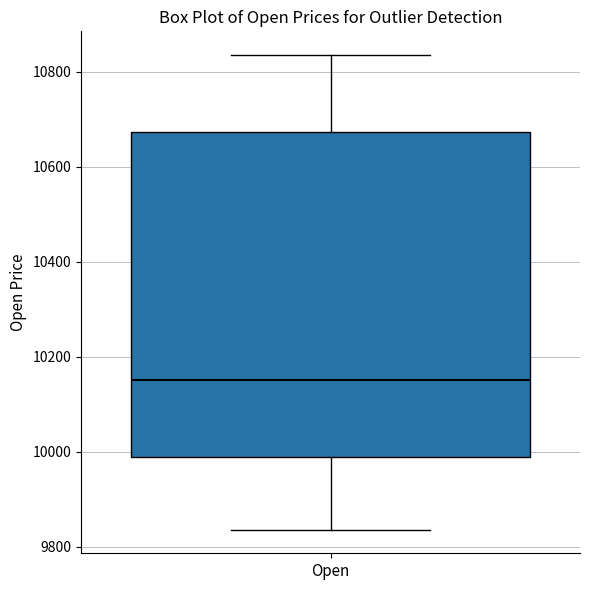

Where does the lower whisker of the box for Open end on the y-axis? The values are not printed on the chart, so give them approximately, as read against the axis.

9840